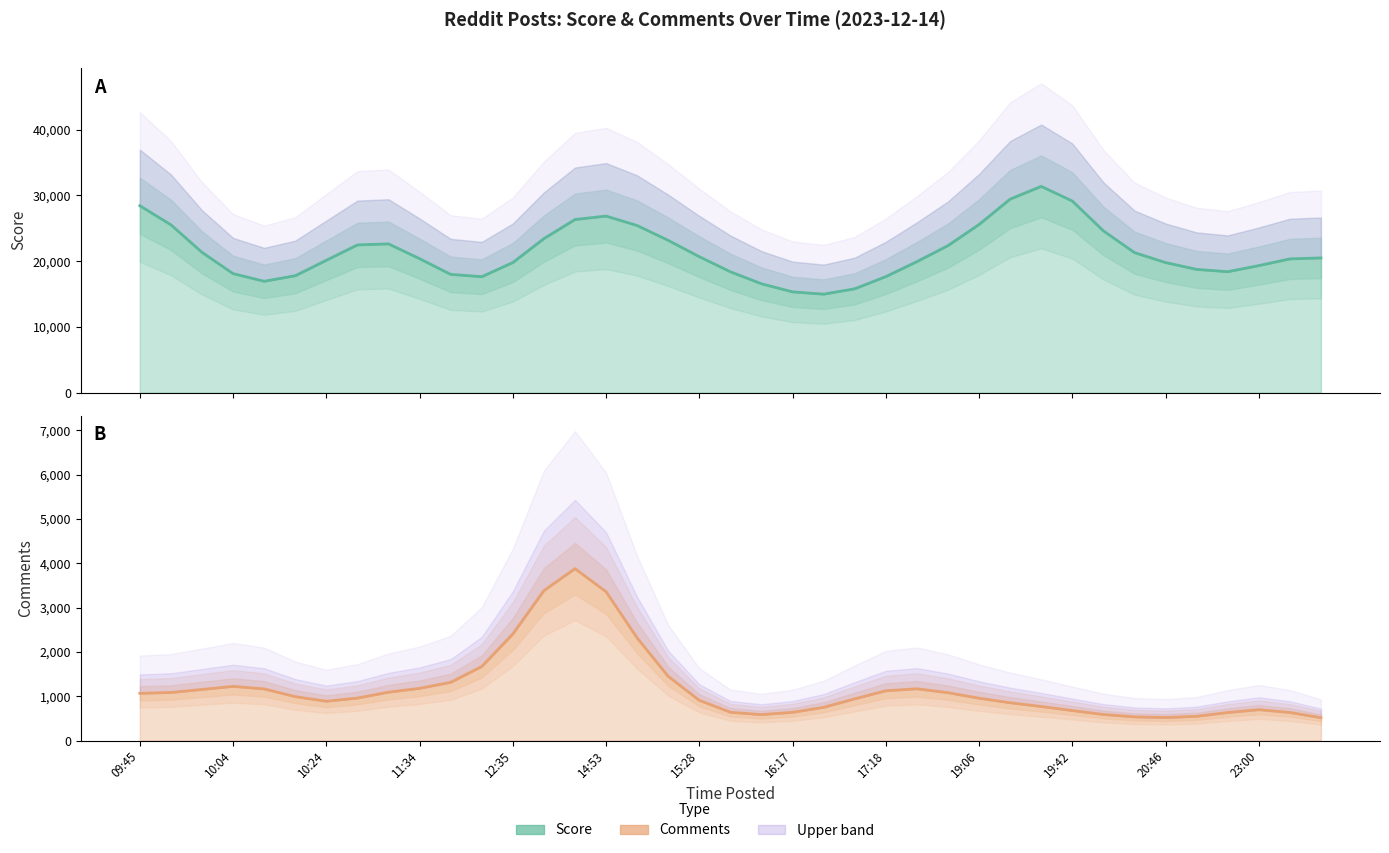

True or false: Comments and Score intersect in this chart.

False